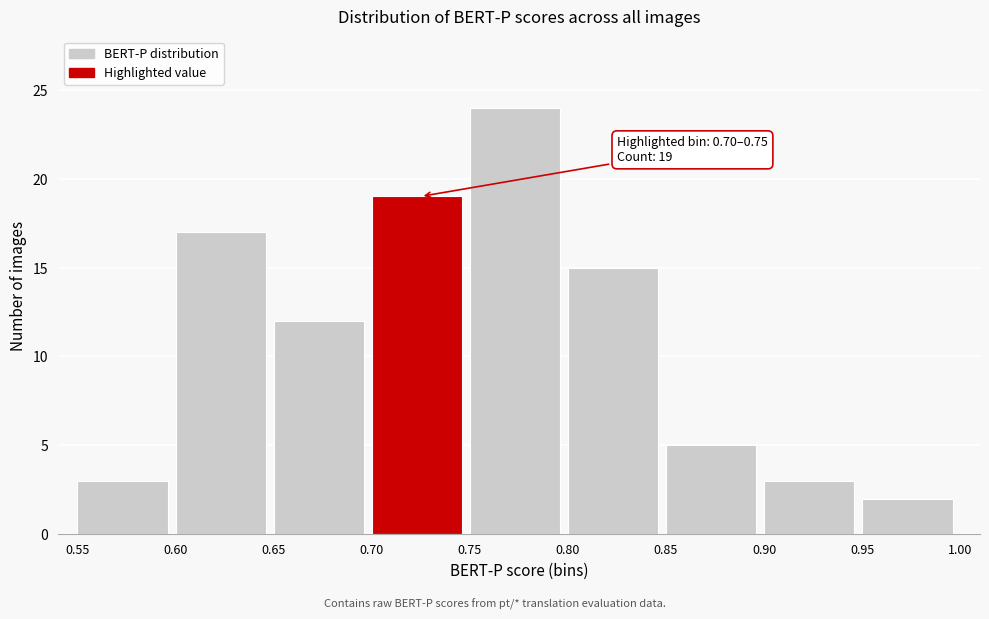

Which range on the x-axis has the tallest bar?

0.75 to 0.80